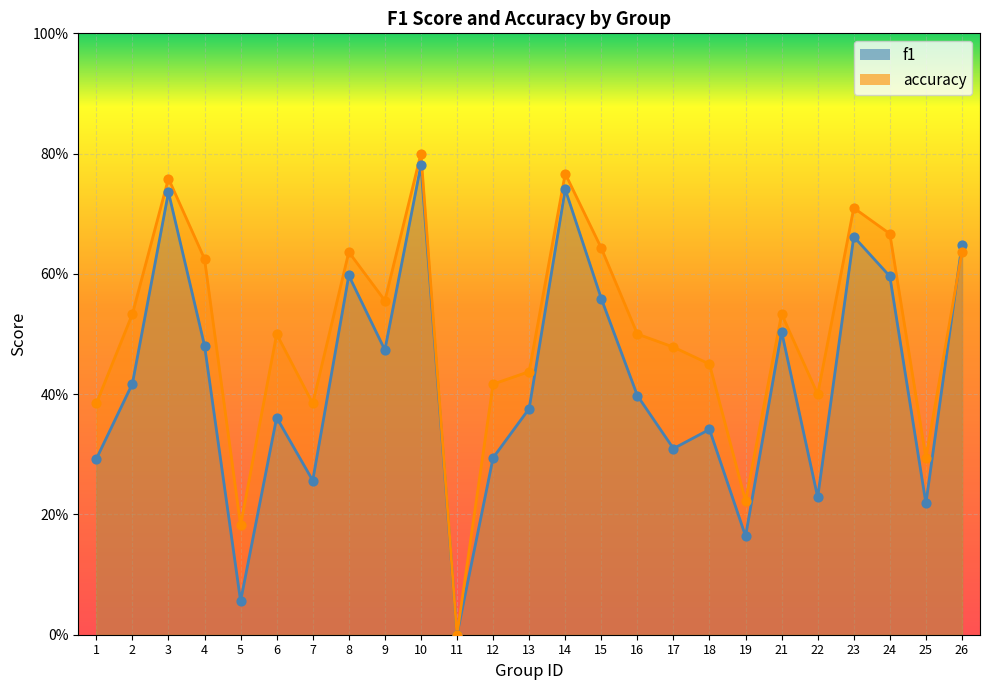

At how many categories does at least one series exceed 0?

24